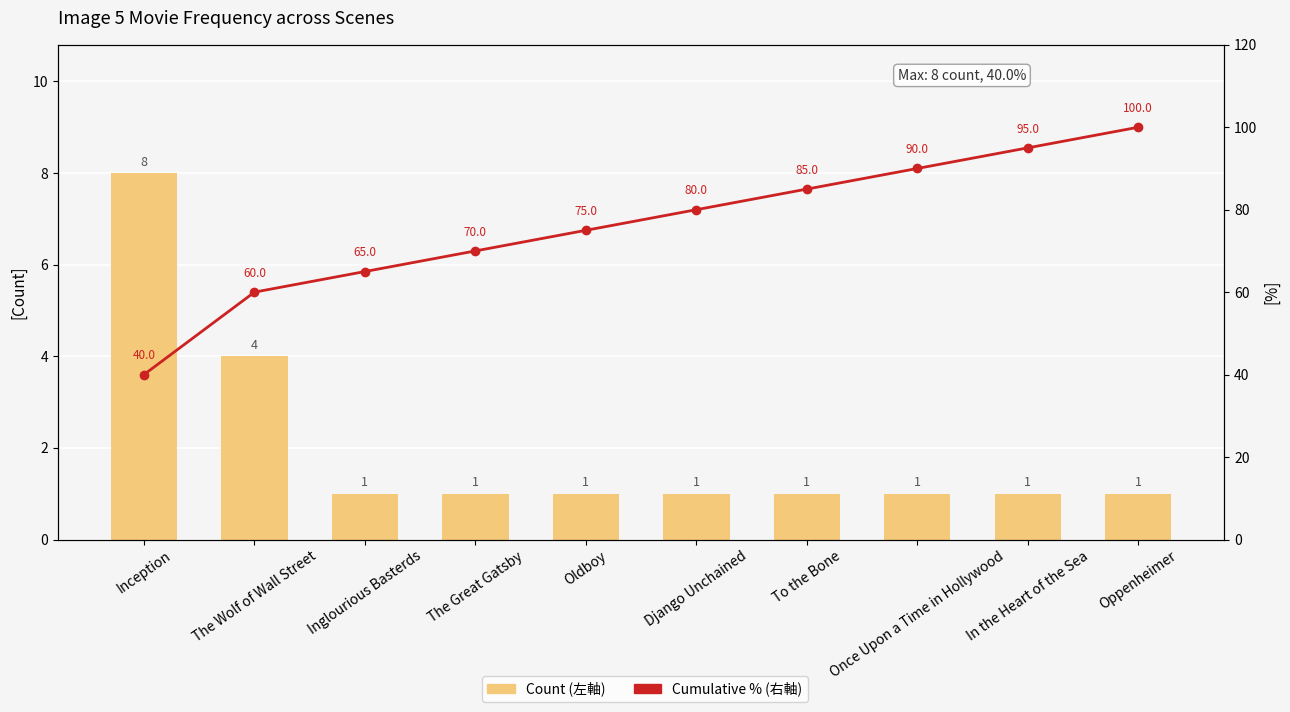

What is the greatest value displayed?

100